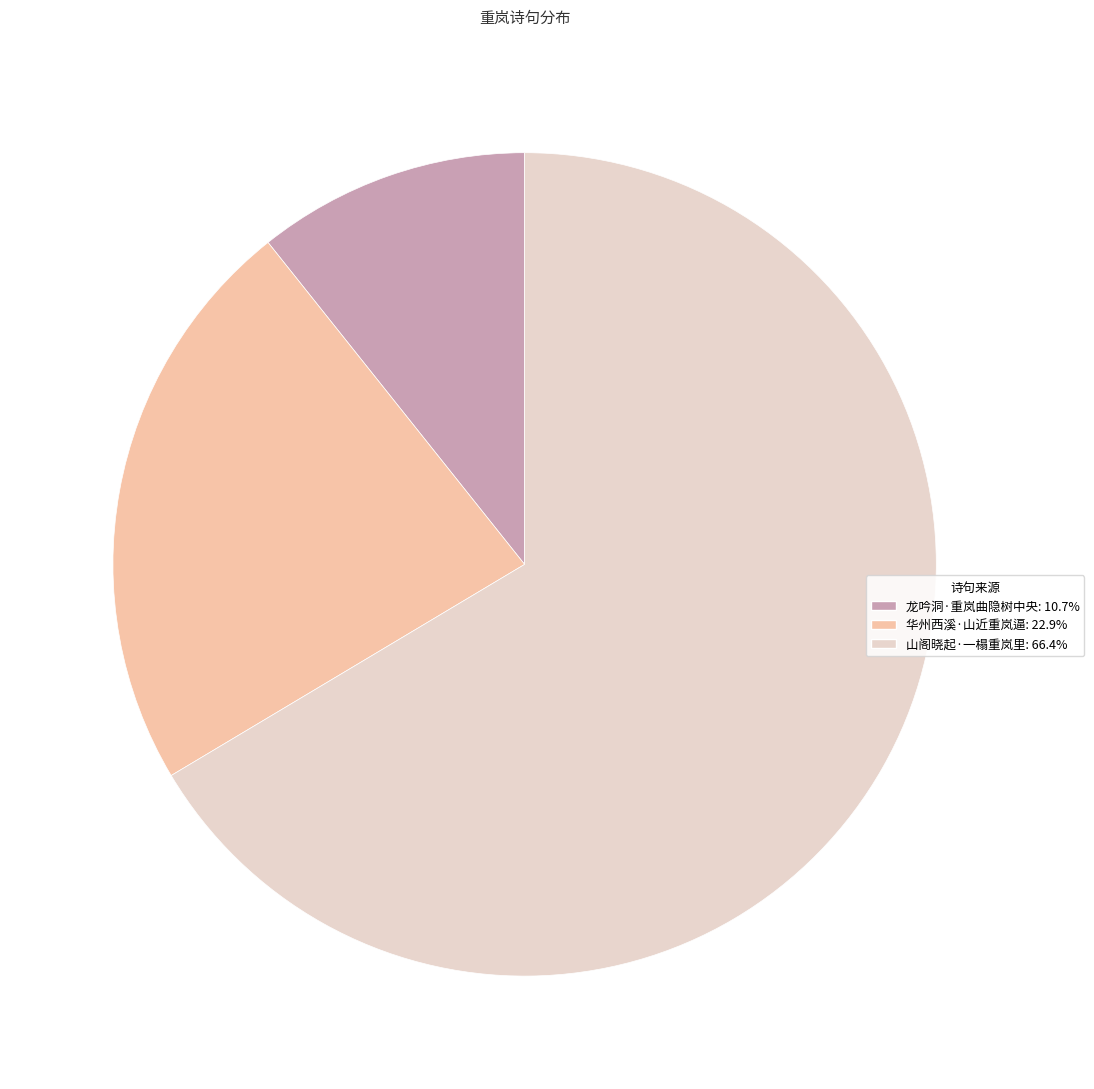

Do 山阁晓起·一榻重岚里 and 华州西溪·山近重岚逼 together represent more than half of the pie?

Yes